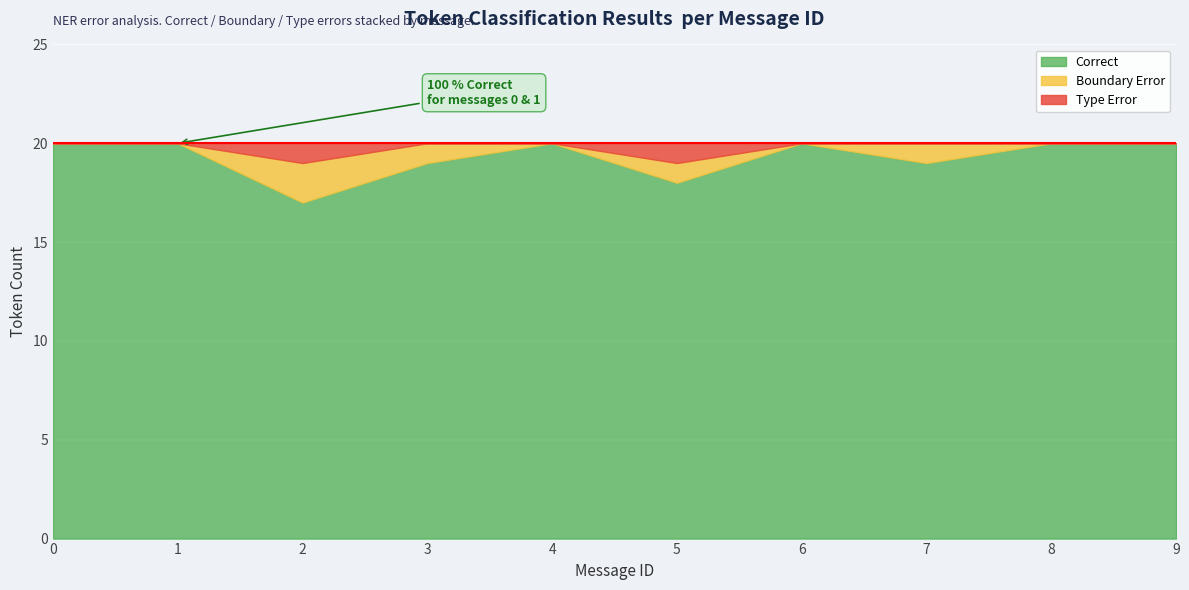

True or false: Type Error and Correct cross at least once.

False